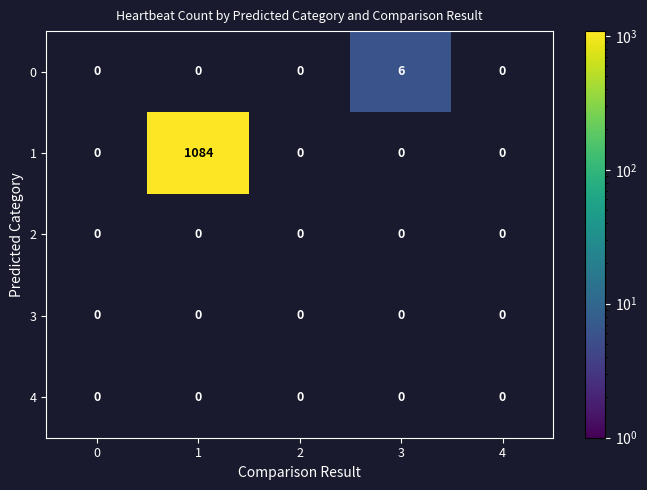

Which series has the largest total across all categories?

1